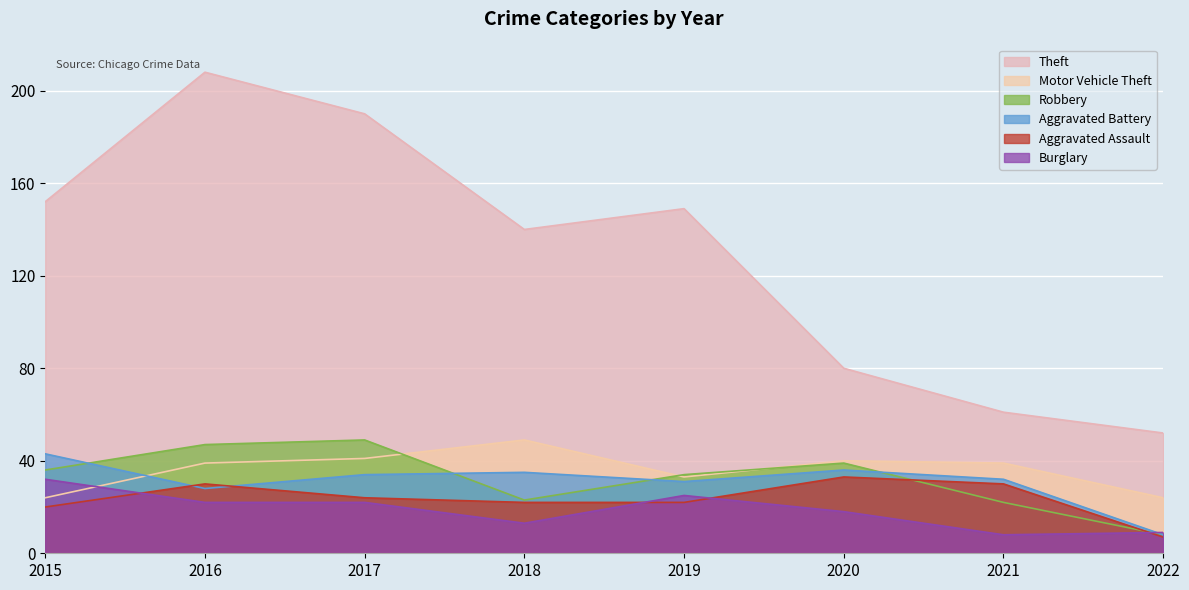

Rank the series at 2016 from lowest to highest value.

Burglary, Aggravated Battery, Aggravated Assault, Motor Vehicle Theft, Robbery, Theft